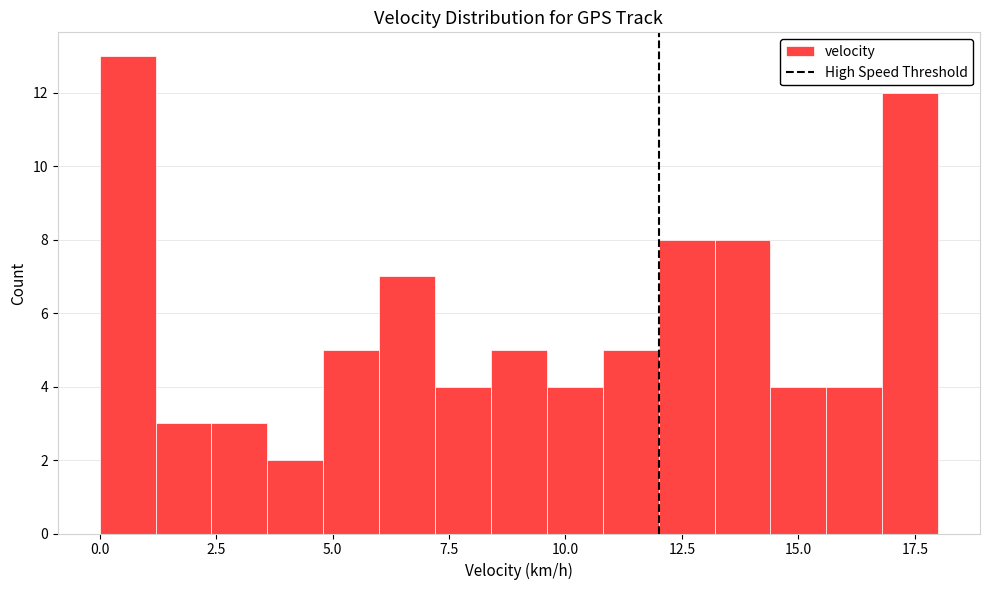

Read against the x-axis, roughly where is the centre of the tallest bar?

0.5